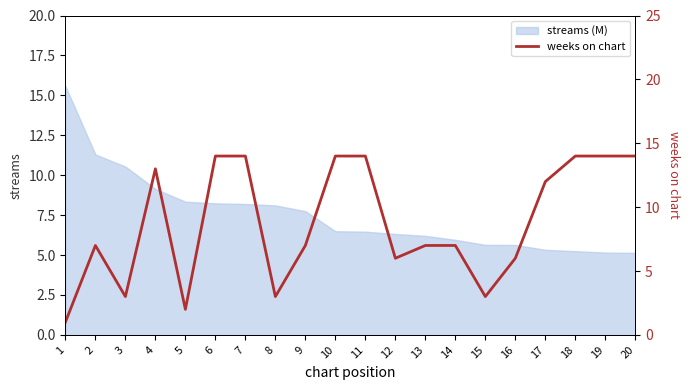

The value at 19 is 21. True or false?

False